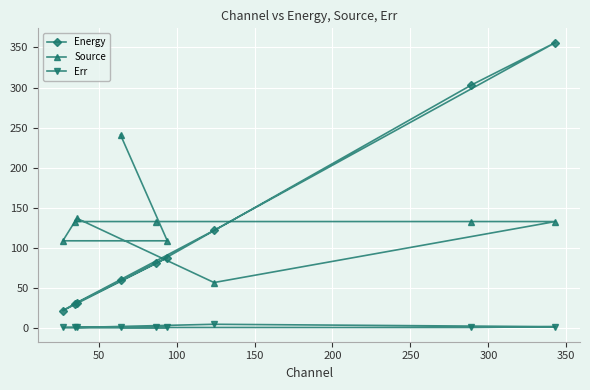

Which series has the widest spread of values?

Energy